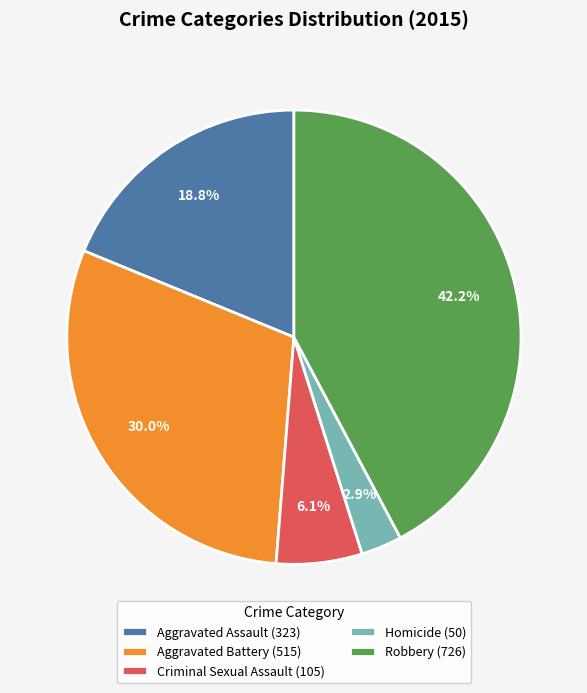

Is there any slice that represents more than half of the pie?

No